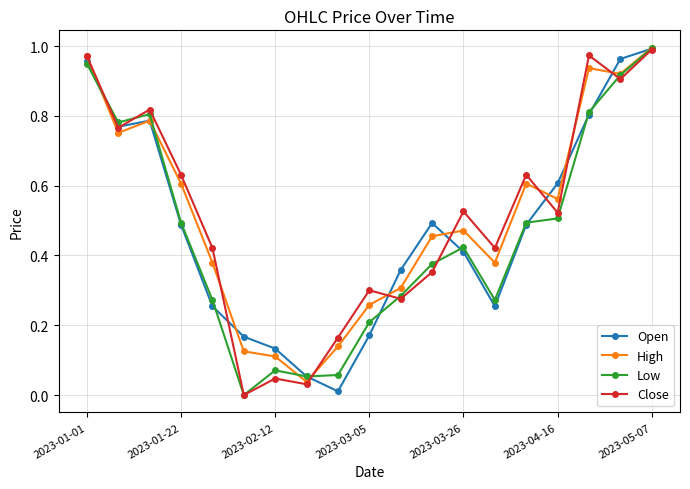

True or false: Low has more than 1 interior local peaks.

True